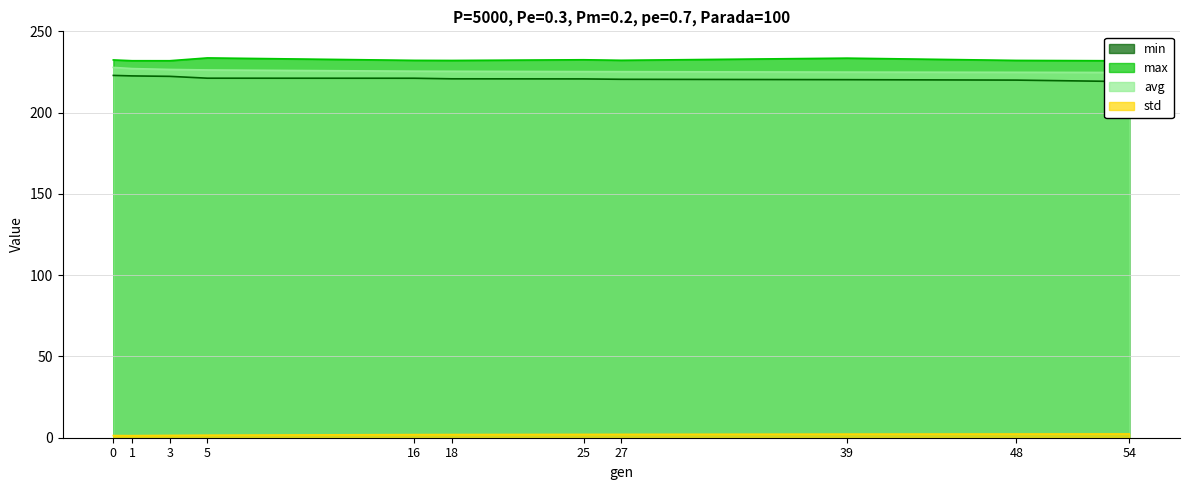

How many data points in max are above 232?

8